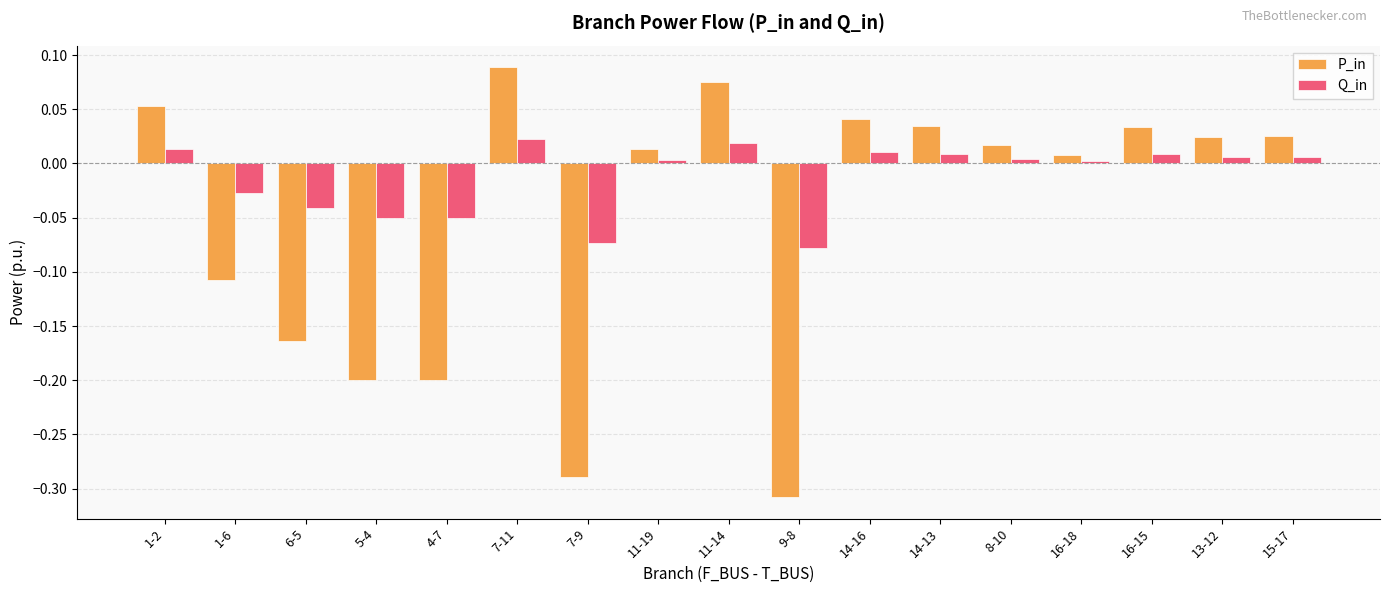

True or false: Q_in has a value of 0.0 at 11-19.

True